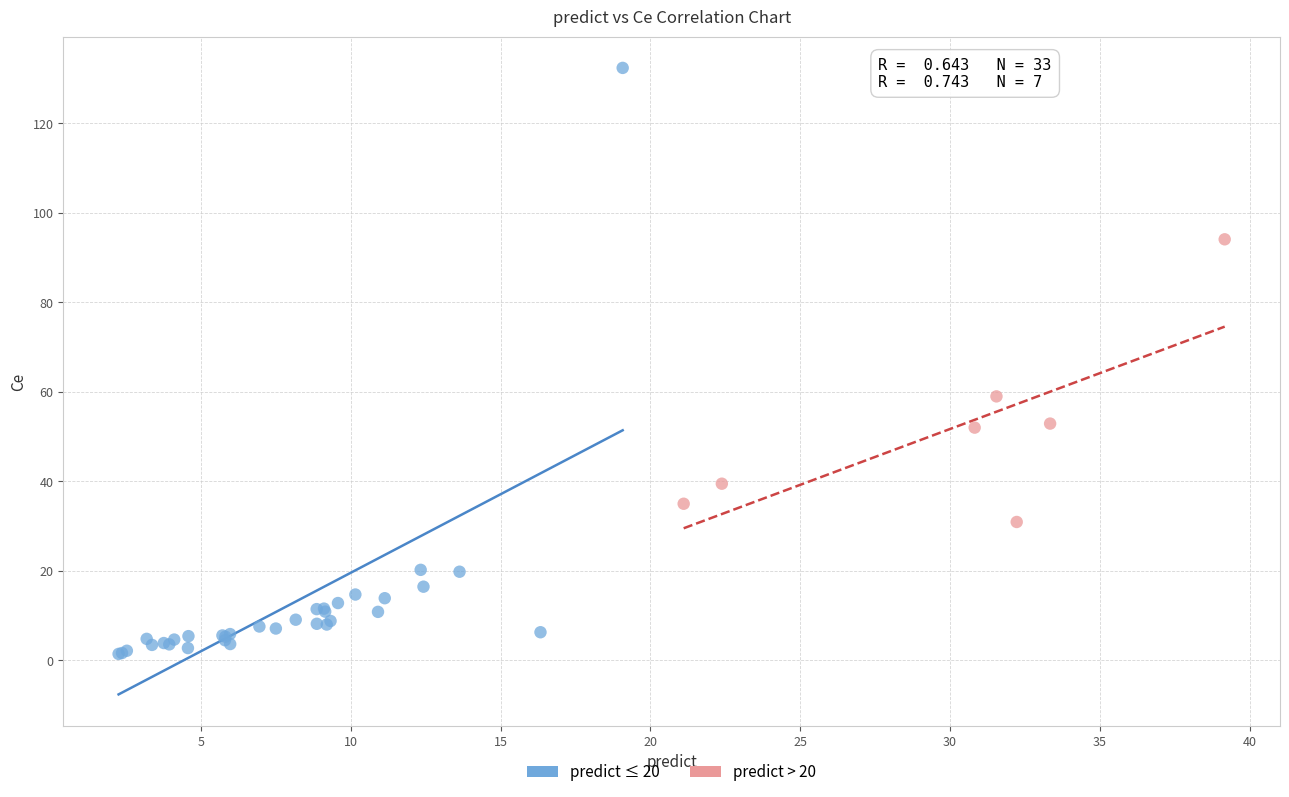

Which series contains the highest Y value?

predict ≤ 20